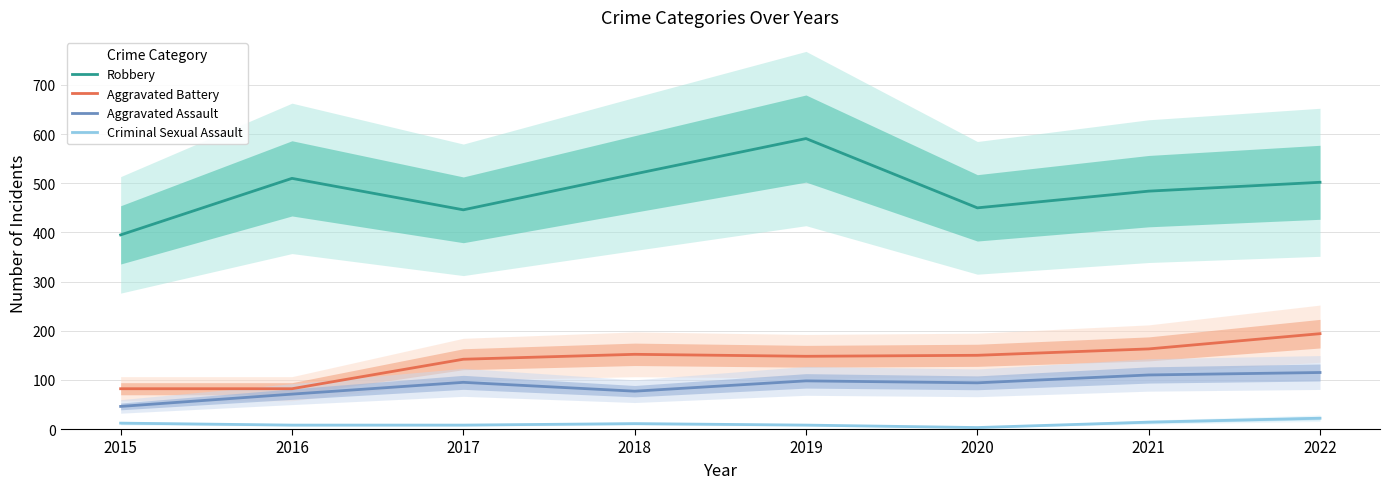

What is the lowest value of the Aggravated Assault series?

46